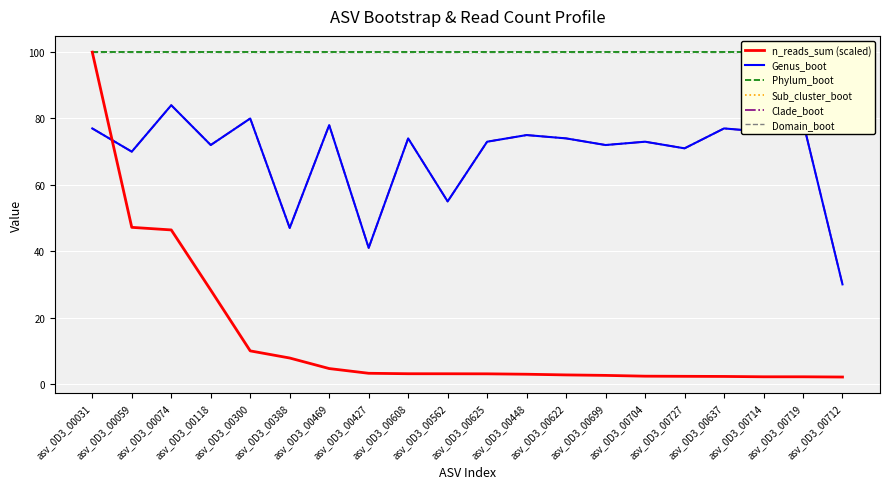

True or false: Sub_cluster_boot and Phylum_boot cross at least once.

False